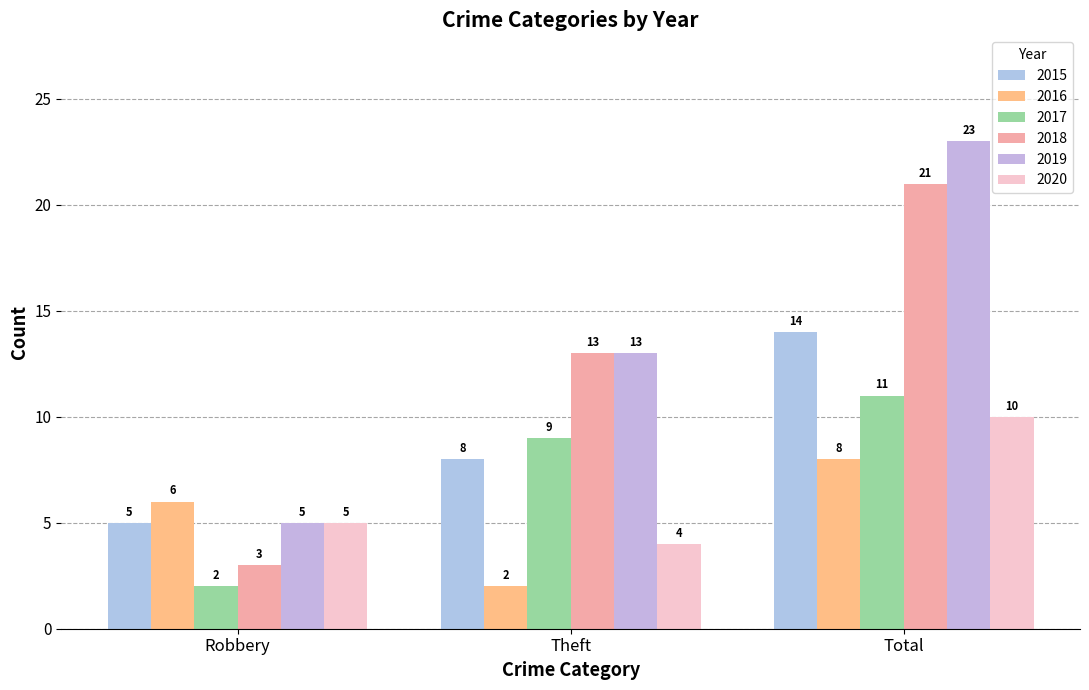

List the labels in order of 2015 value, smallest first.

Robbery, Theft, Total